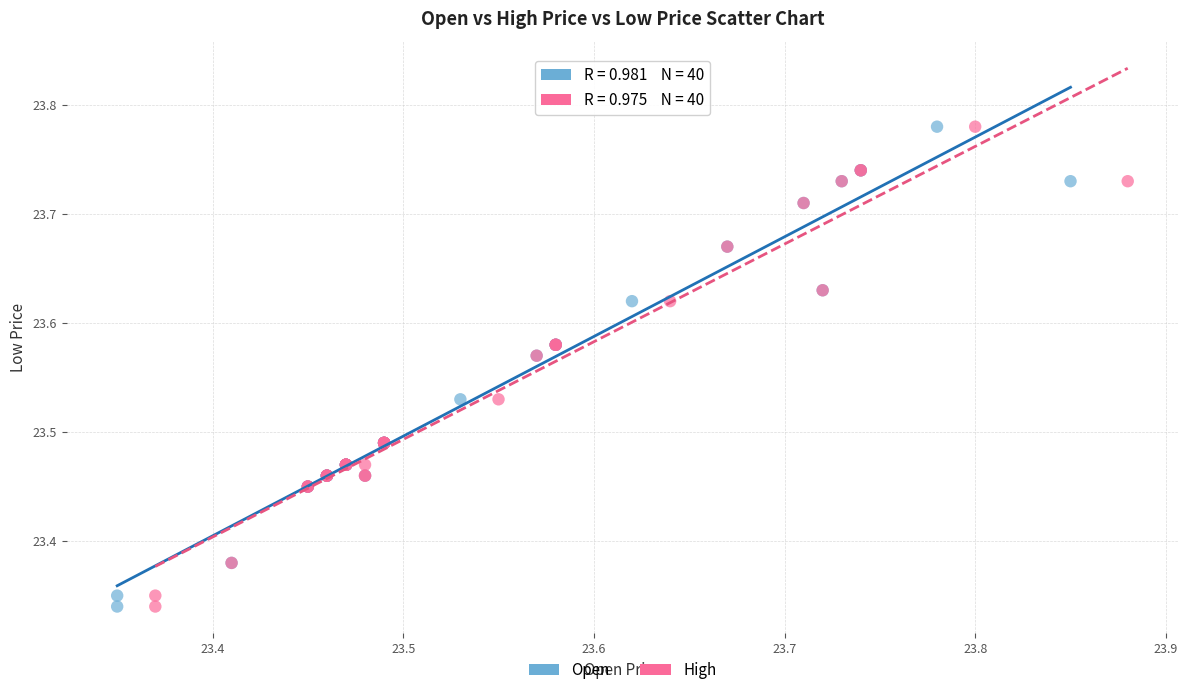

What are all the series names shown in the legend?

Open, High